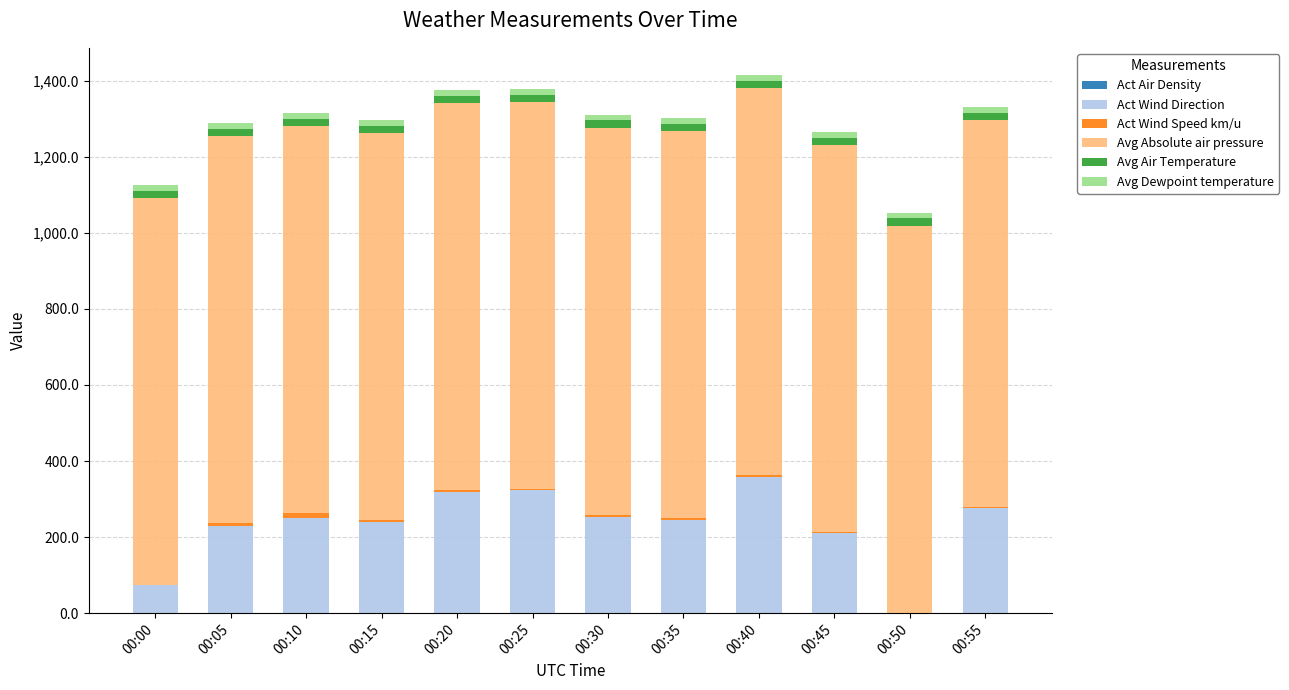

How many categories are shown in the chart?

12